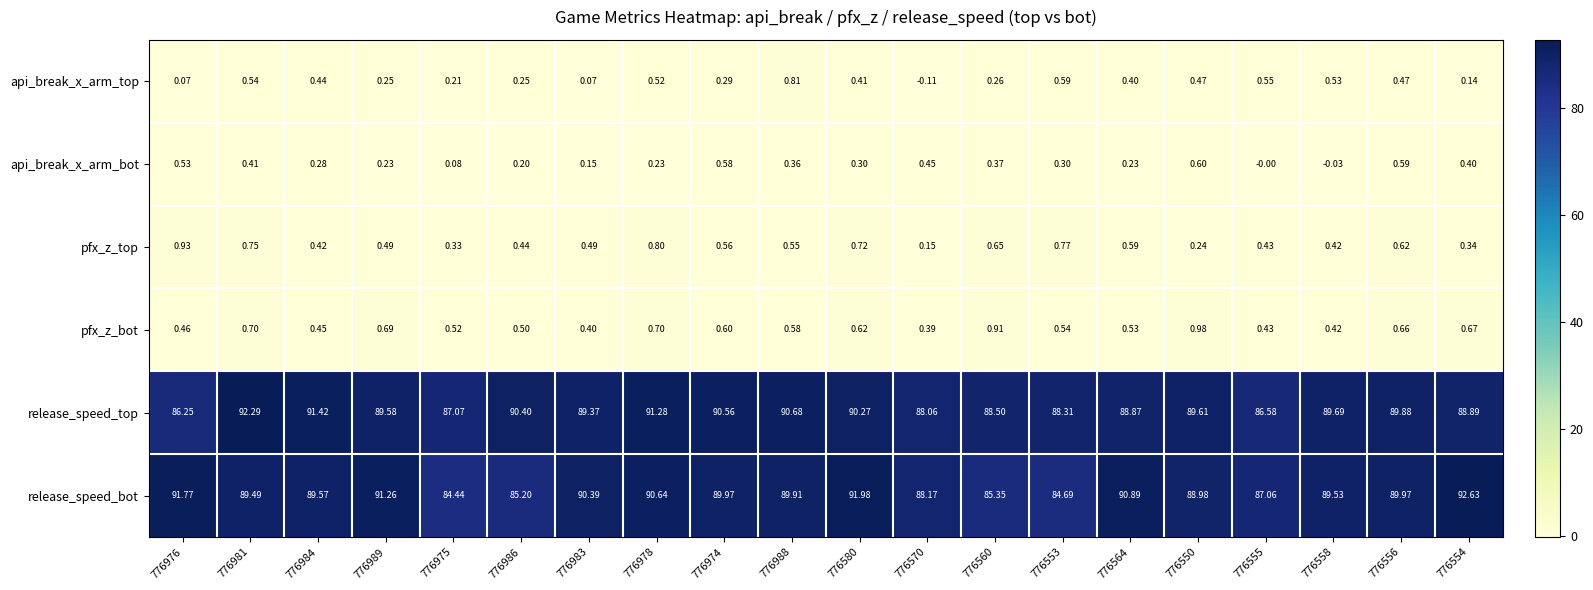

List the series in order of their peak value, highest first.

release_speed_bot, release_speed_top, pfx_z_bot, pfx_z_top, api_break_x_arm_top, api_break_x_arm_bot